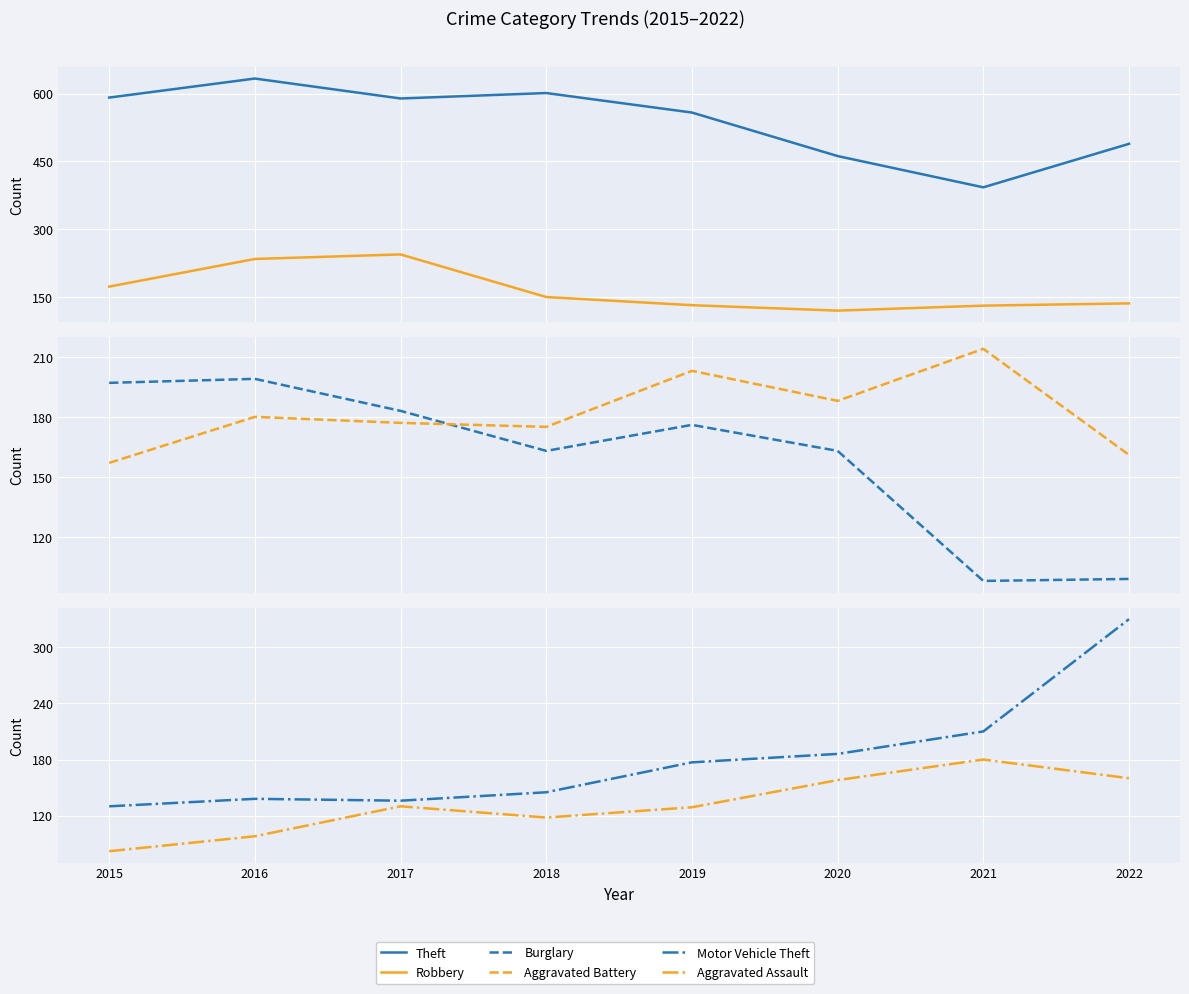

Which series has the largest total across all categories?

Theft